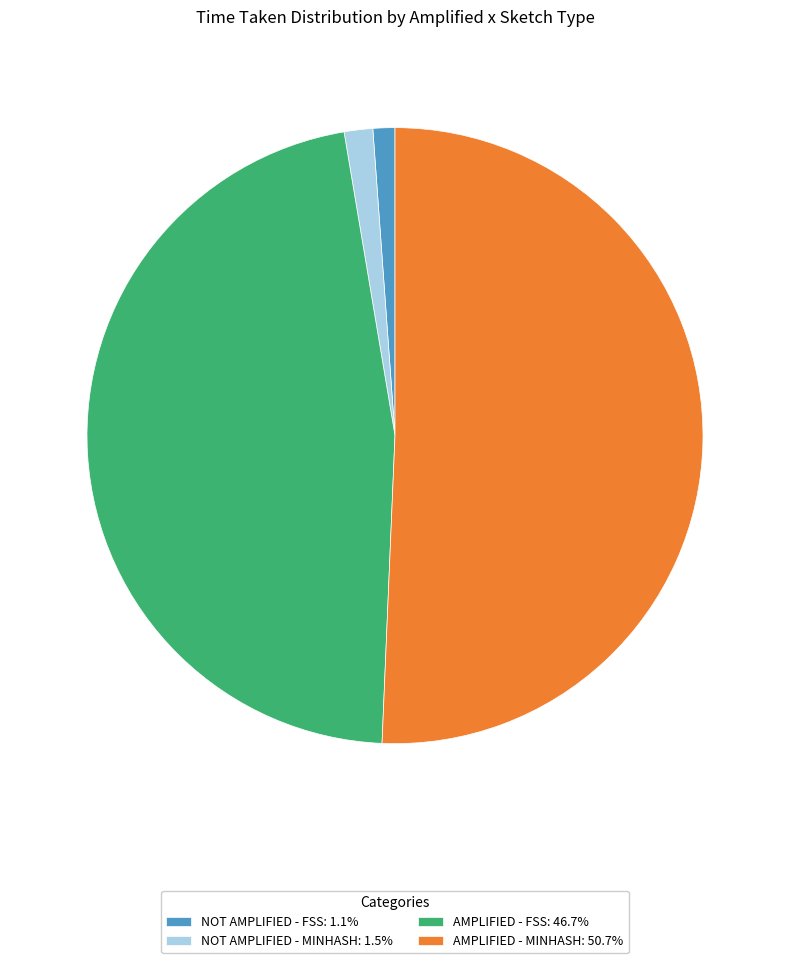

What is the ratio of the value at NOT AMPLIFIED - FSS: 1.1% to the value at NOT AMPLIFIED - MINHASH: 1.5%?

0.8